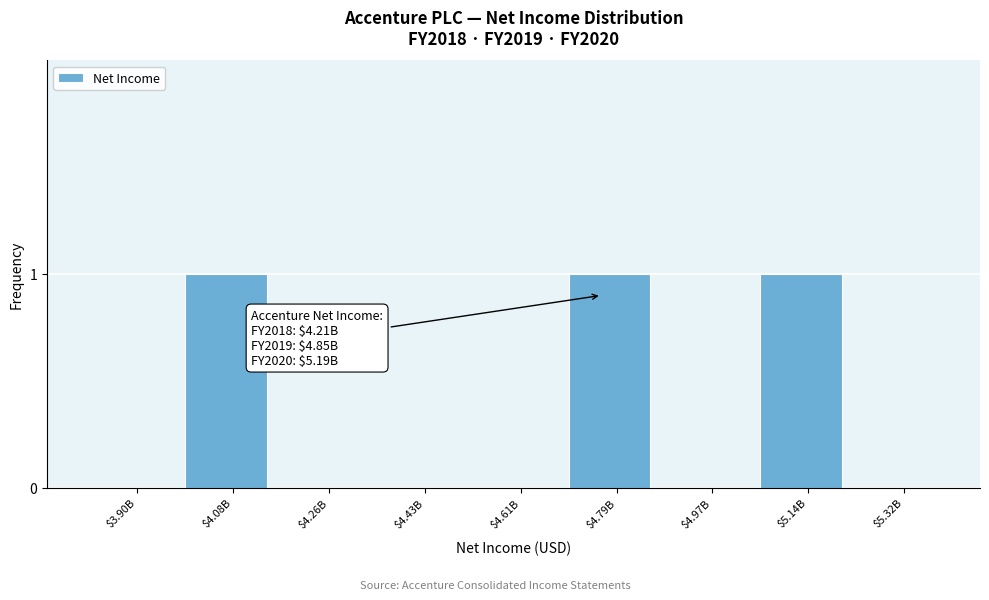

Is it true that the value at $3.90B is 1?

False